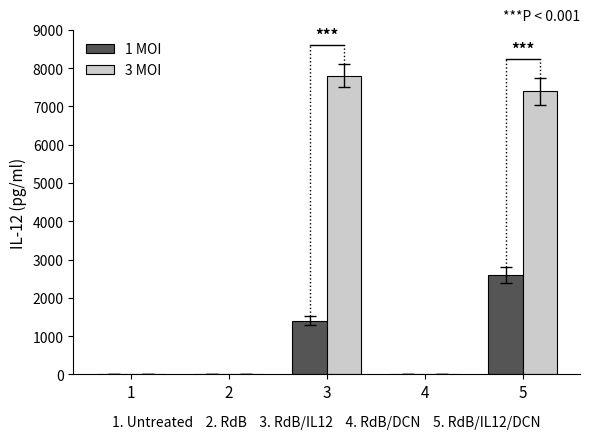

Are the bars grouped side by side (vs. stacked)?

Yes